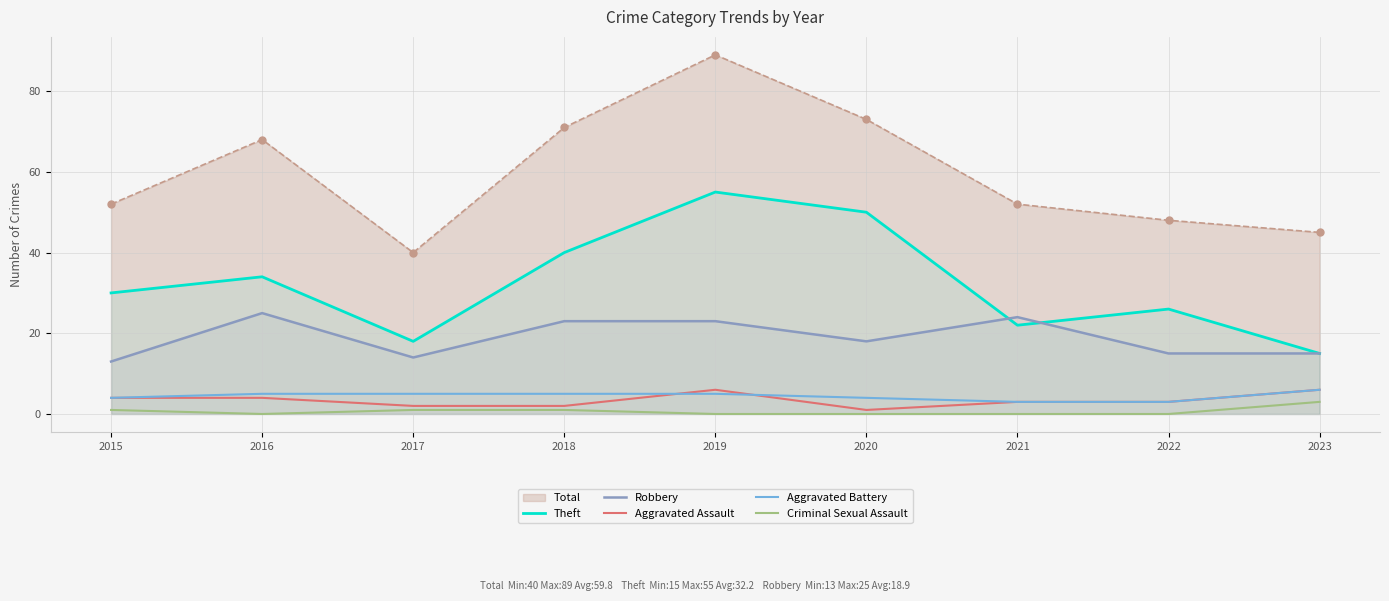

What is the lowest value of the Aggravated Battery series?

3